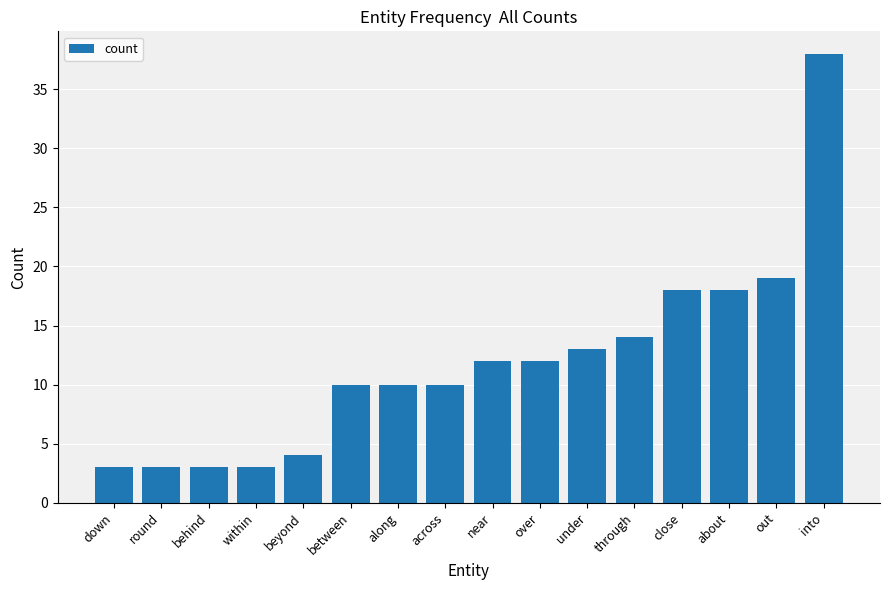

What is the maximum value shown in the chart?

38